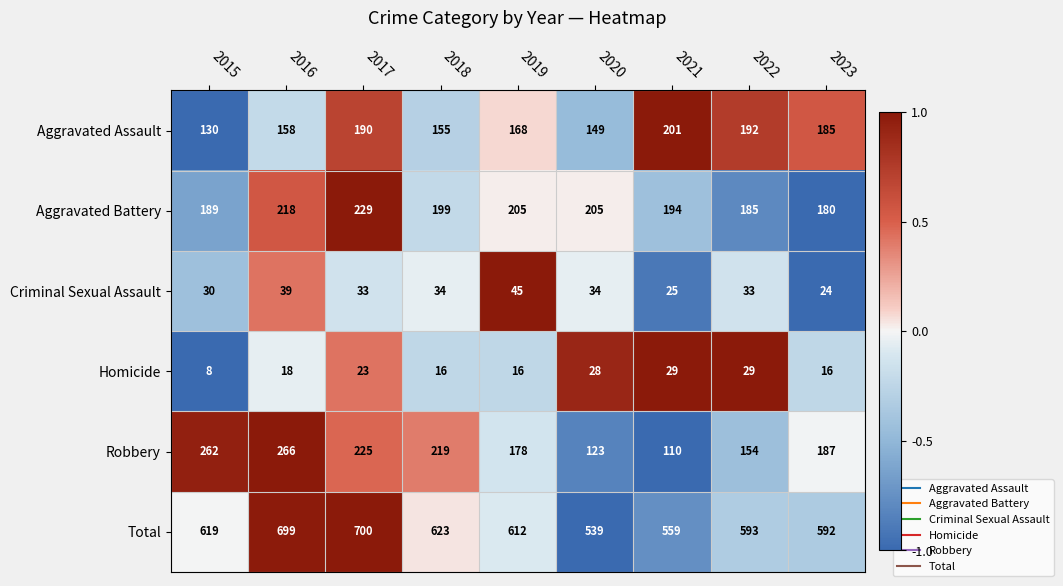

True or false: Homicide has a value of 23 at 2017.

True